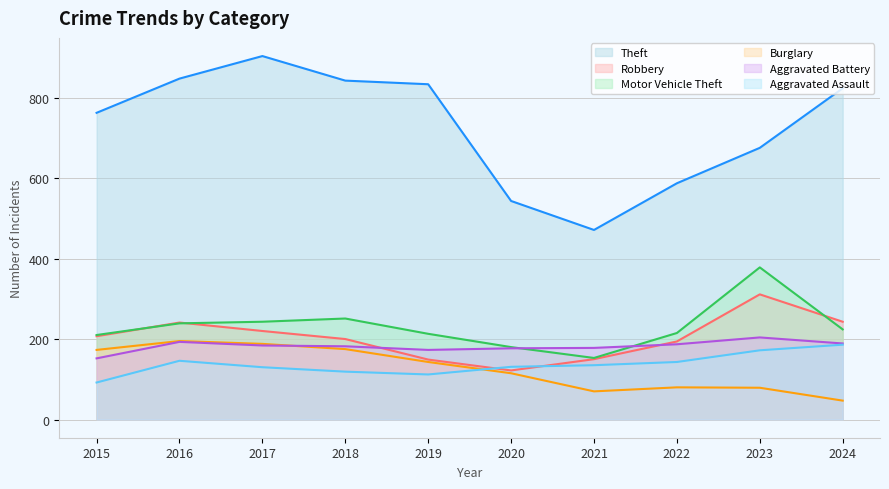

What is the difference between the highest and lowest values at 2021?

401